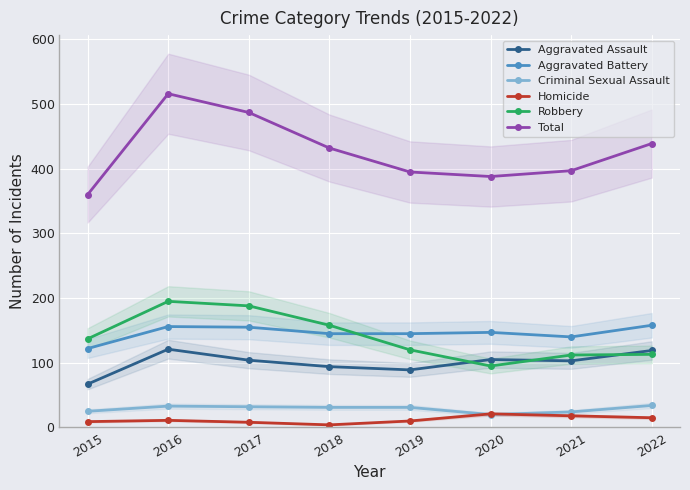

Reading left to right, transcribe all the data shown in this chart.

Aggravated Assault: 2015=67	2016=121	2017=104	2018=94	2019=89	2020=105	2021=103	2022=119
Aggravated Battery: 2015=122	2016=156	2017=155	2018=145	2019=145	2020=147	2021=140	2022=158
Criminal Sexual Assault: 2015=25	2016=33	2017=32	2018=31	2019=31	2020=20	2021=24	2022=34
Homicide: 2015=9	2016=11	2017=8	2018=4	2019=10	2020=21	2021=18	2022=15
Robbery: 2015=137	2016=195	2017=188	2018=158	2019=120	2020=95	2021=112	2022=113
Total: 2015=360	2016=516	2017=487	2018=432	2019=395	2020=388	2021=397	2022=439